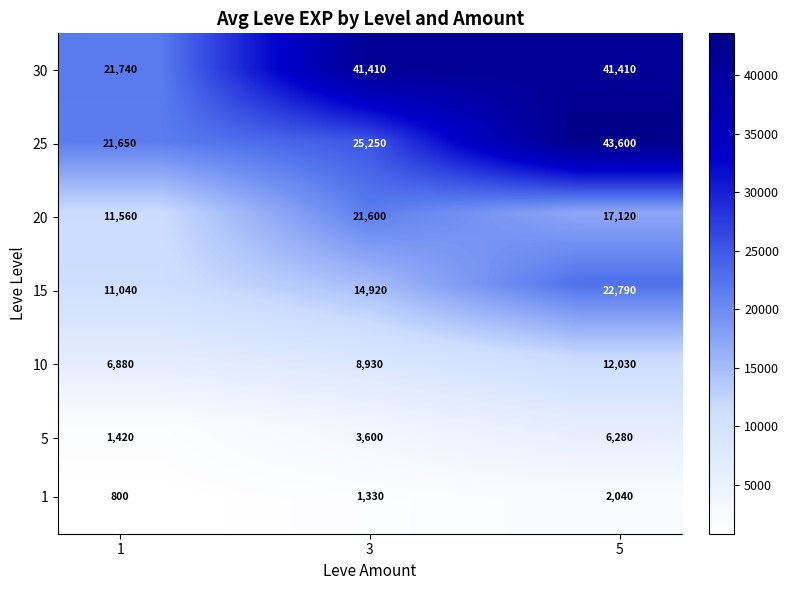

What is the minimum value shown in the chart?

800